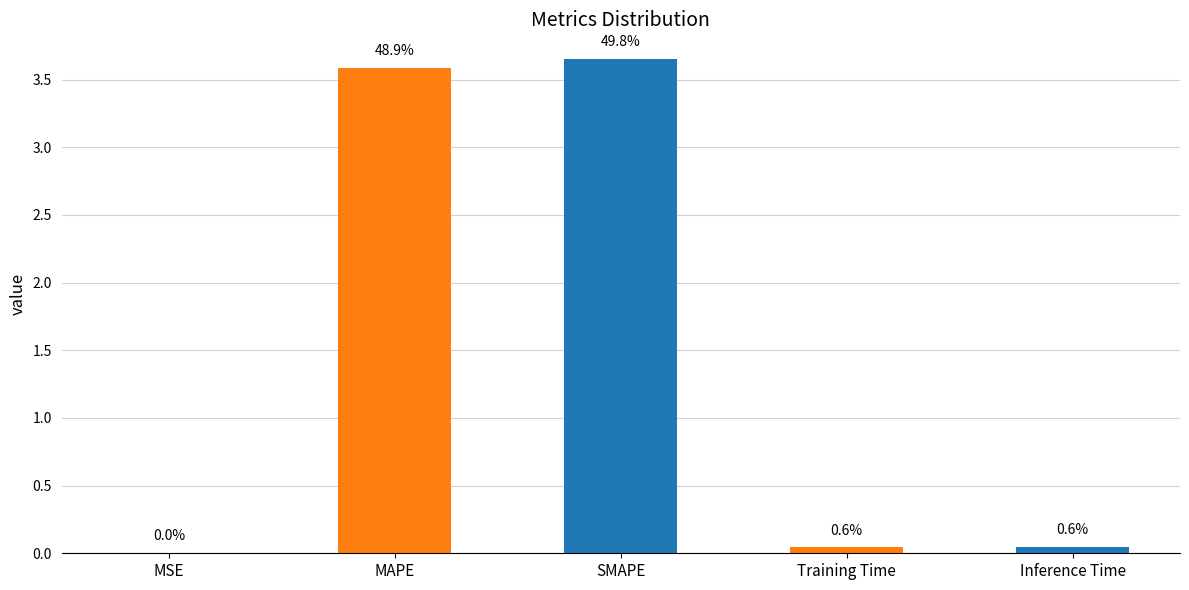

Which has a higher value, MSE or MAPE?

MAPE